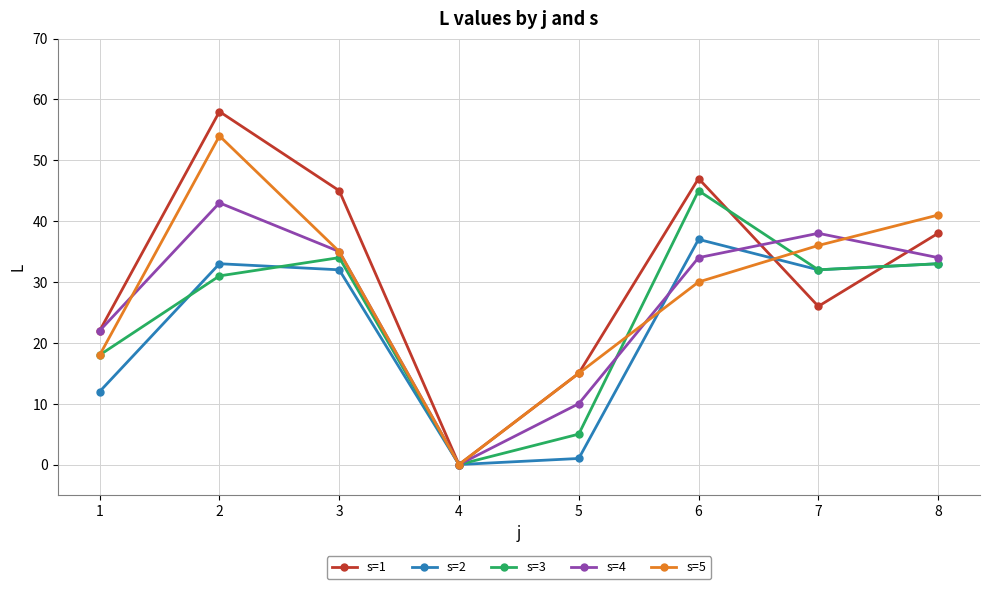

What is the value of the s=1 point at the 2nd from the left?

58